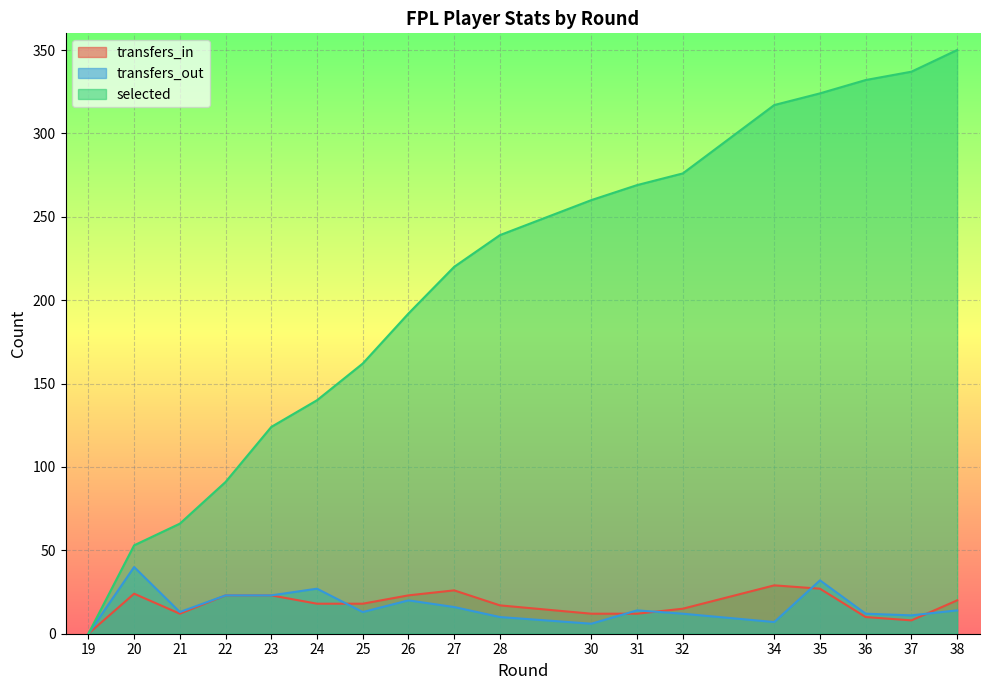

Where do transfers_in and transfers_out first cross each other?

24 and 25